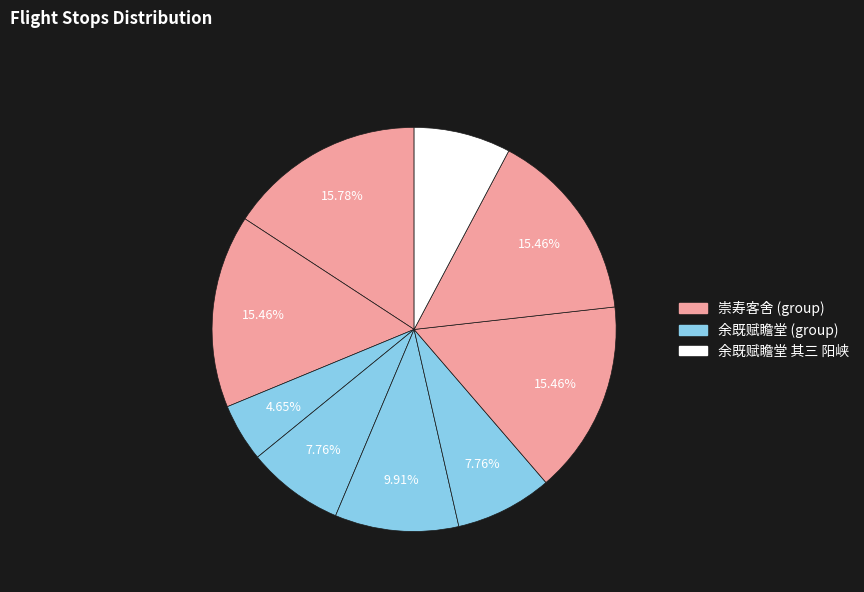

How many slices are in this pie chart?

9